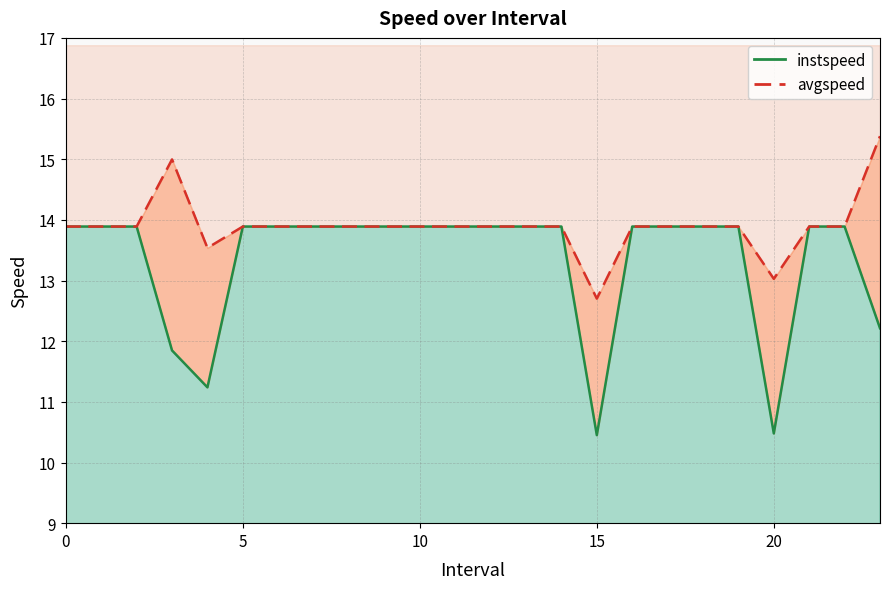

What is the difference between the maximum and minimum values in the instspeed series?

3.4